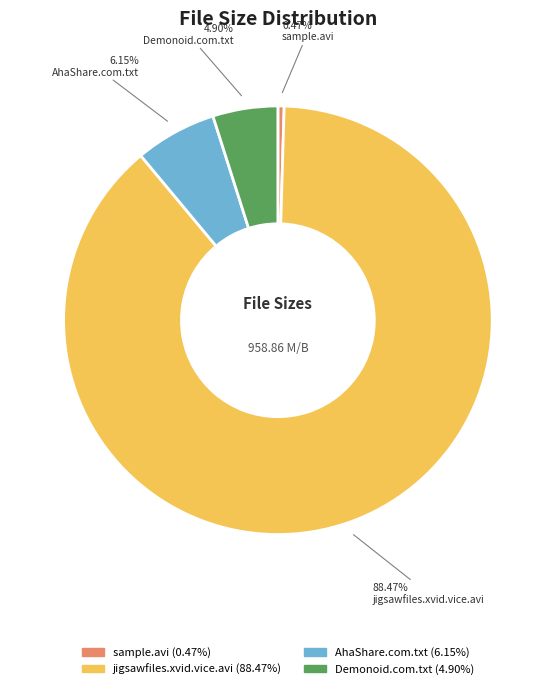

Combined, do AhaShare.com.txt (6.15%) and jigsawfiles.xvid.vice.avi (88.47%) account for over 50%?

Yes